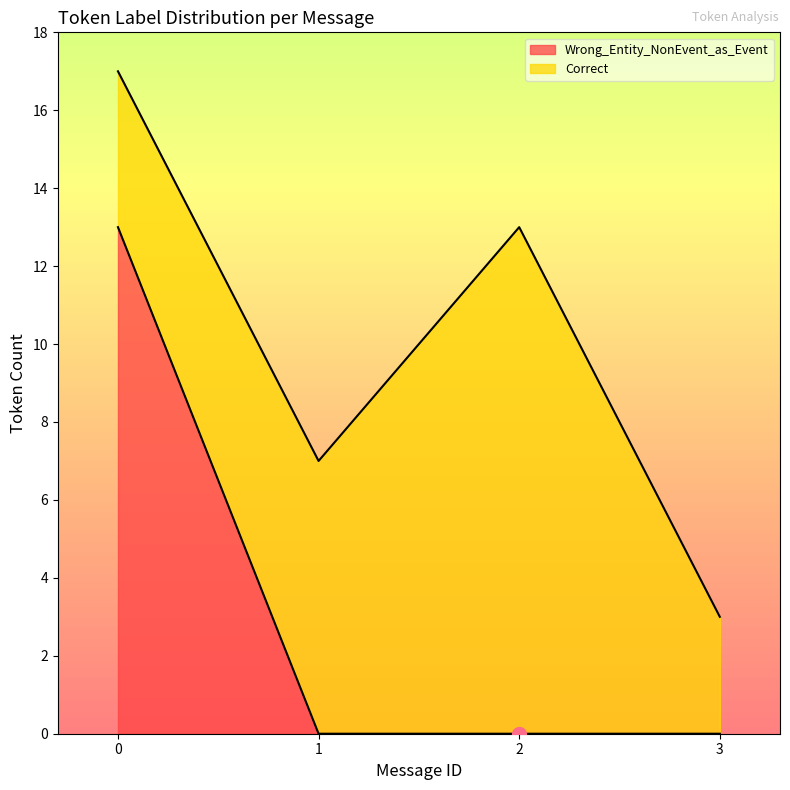

True or false: Wrong_Entity_NonEvent_as_Event has more than 0 interior local peaks.

False